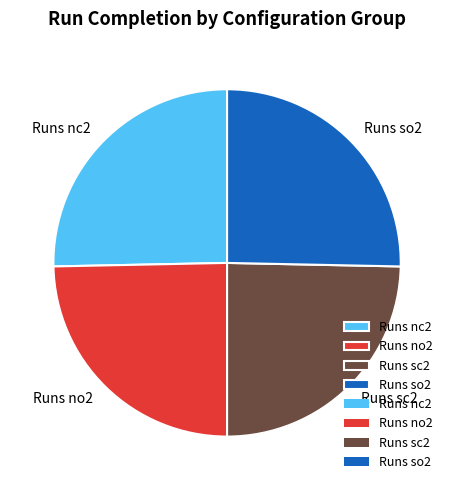

Is there a majority slice in this chart?

No